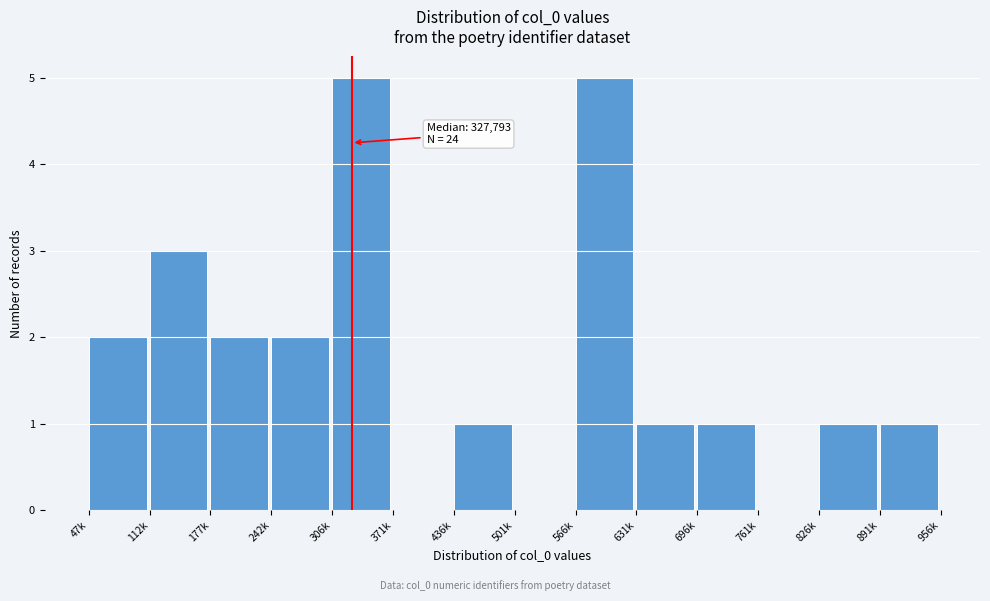

Reading left to right, transcribe all the data shown in this chart.

47k=2	112k=3	177k=2	242k=2	306k=5	371k=0	436k=1	501k=0	566k=5	631k=1	696k=1	761k=0	826k=1	891k=1